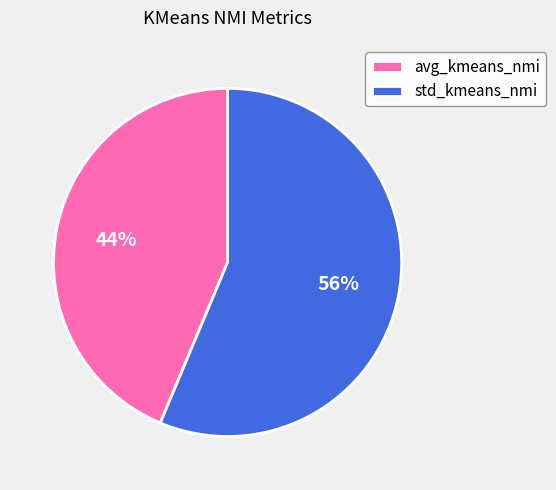

Is it true that avg_kmeans_nmi is 44% of the pie?

True